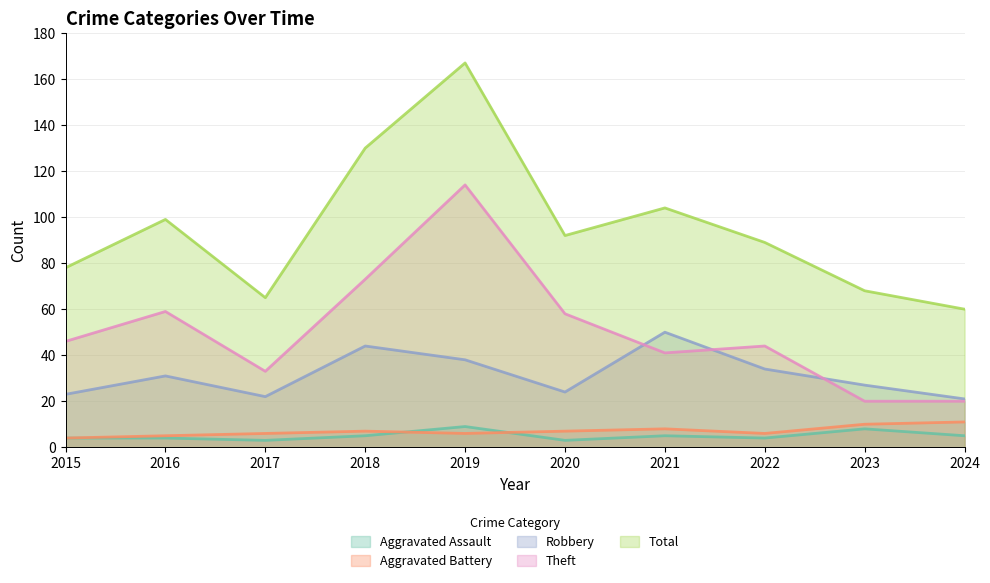

Count the number of categories in the chart.

10